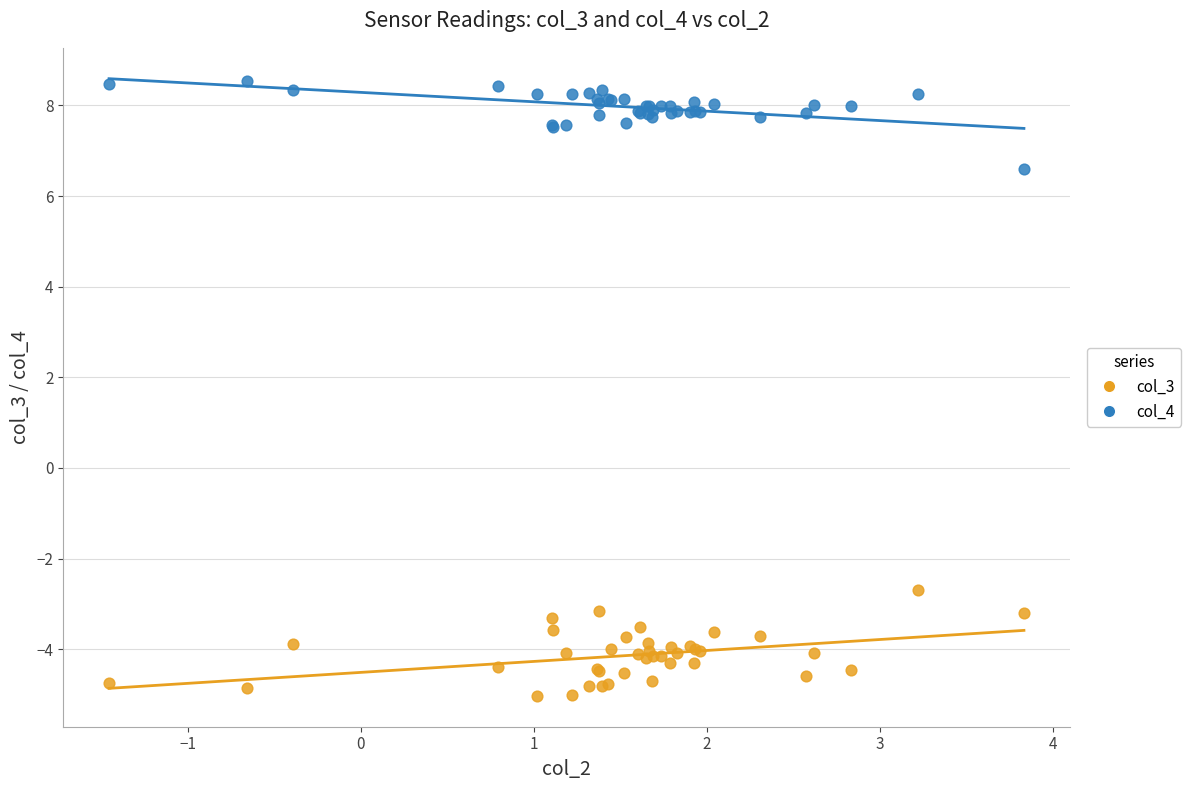

Which series reaches the maximum Y coordinate?

col_4